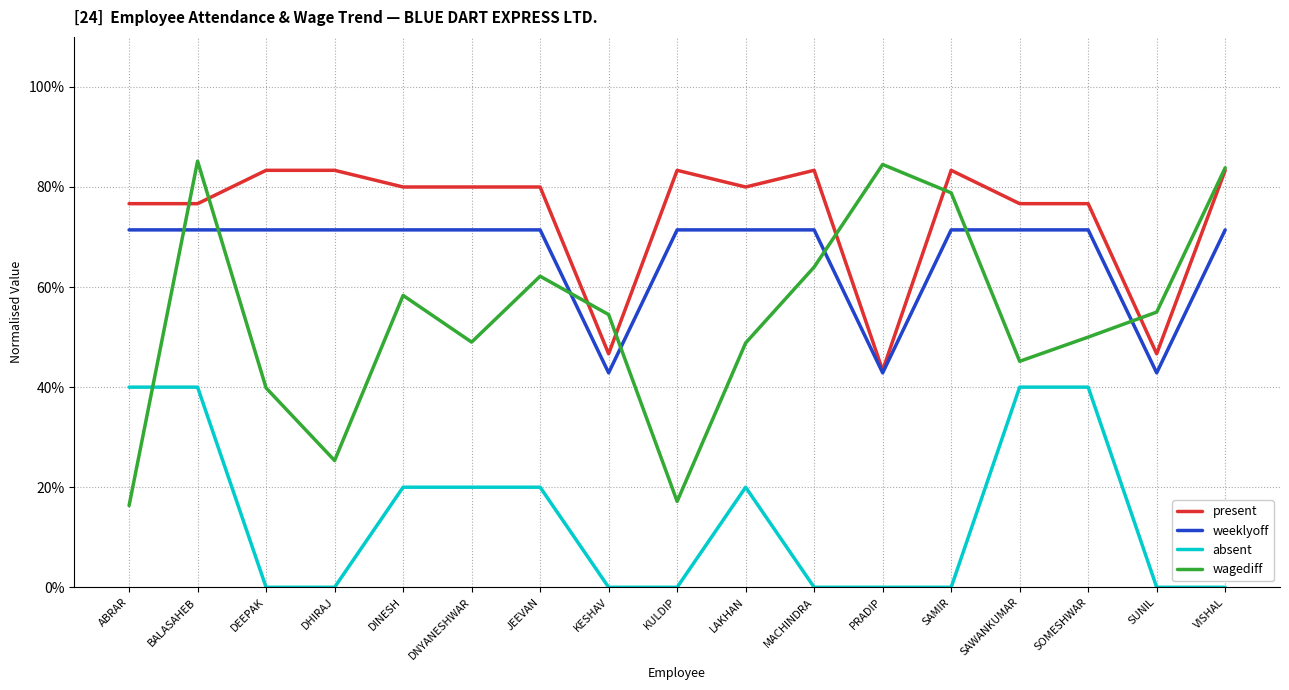

Reading left to right, list all the values displayed in this chart.

present: ABRAR=0.8	BALASAHEB=0.8	DEEPAK=0.8	DHIRAJ=0.8	DINESH=0.8	DNYANESHWAR=0.8	JEEVAN=0.8	KESHAV=0.5	KULDIP=0.8	LAKHAN=0.8	MACHINDRA=0.8	PRADIP=0.4	SAMIR=0.8	SAWANKUMAR=0.8	SOMESHWAR=0.8	SUNIL=0.5	VISHAL=0.8
weeklyoff: ABRAR=0.7	BALASAHEB=0.7	DEEPAK=0.7	DHIRAJ=0.7	DINESH=0.7	DNYANESHWAR=0.7	JEEVAN=0.7	KESHAV=0.4	KULDIP=0.7	LAKHAN=0.7	MACHINDRA=0.7	PRADIP=0.4	SAMIR=0.7	SAWANKUMAR=0.7	SOMESHWAR=0.7	SUNIL=0.4	VISHAL=0.7
absent: ABRAR=0.4	BALASAHEB=0.4	DEEPAK=0.0	DHIRAJ=0.0	DINESH=0.2	DNYANESHWAR=0.2	JEEVAN=0.2	KESHAV=0.0	KULDIP=0.0	LAKHAN=0.2	MACHINDRA=0.0	PRADIP=0.0	SAMIR=0.0	SAWANKUMAR=0.4	SOMESHWAR=0.4	SUNIL=0.0	VISHAL=0.0
wagediff: ABRAR=0.2	BALASAHEB=0.9	DEEPAK=0.4	DHIRAJ=0.3	DINESH=0.6	DNYANESHWAR=0.5	JEEVAN=0.6	KESHAV=0.5	KULDIP=0.2	LAKHAN=0.5	MACHINDRA=0.6	PRADIP=0.8	SAMIR=0.8	SAWANKUMAR=0.5	SOMESHWAR=0.5	SUNIL=0.6	VISHAL=0.8